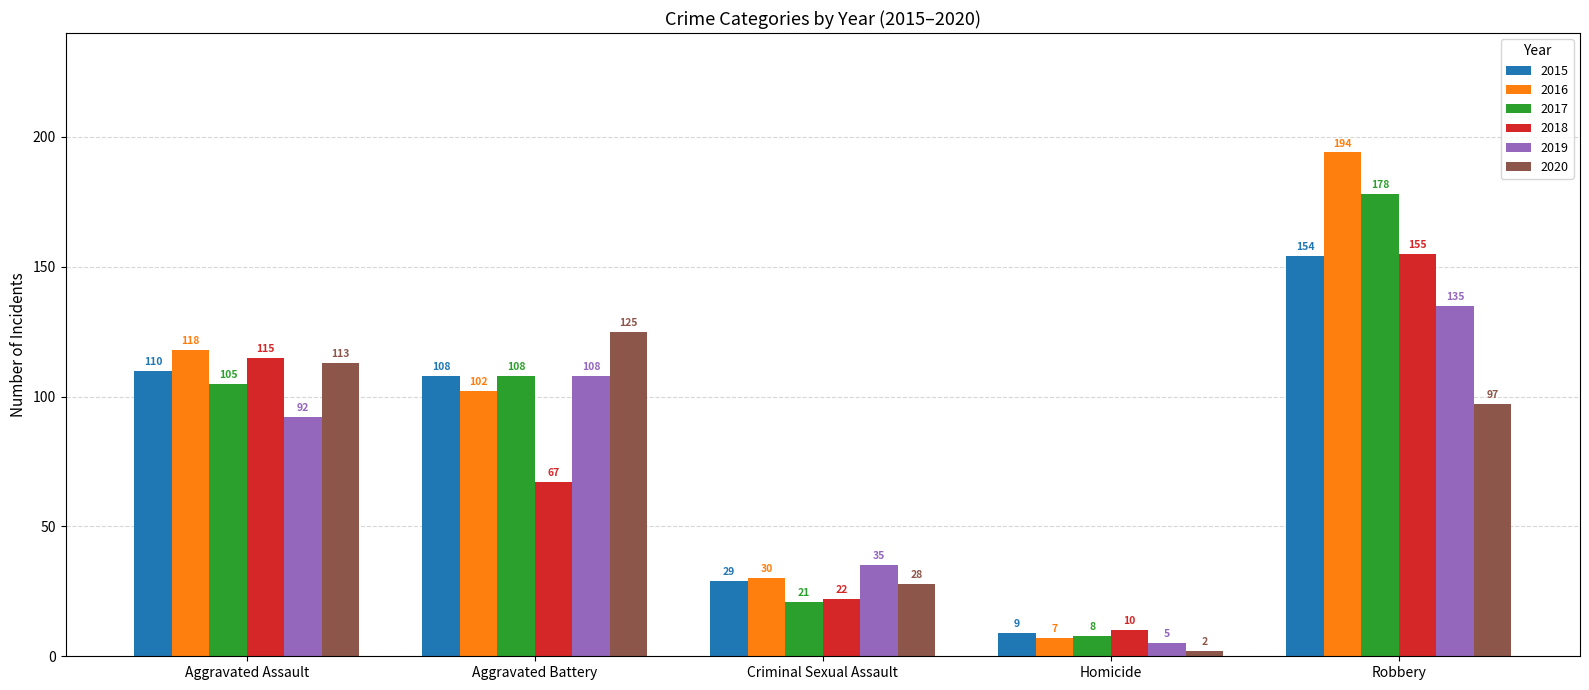

What is the total value across all series at Aggravated Assault?

653